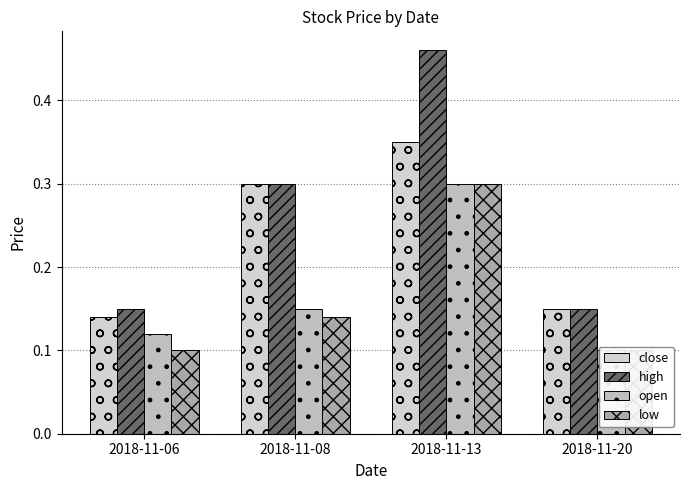

What is the value of the low bar at the 2nd from the left?

0.1